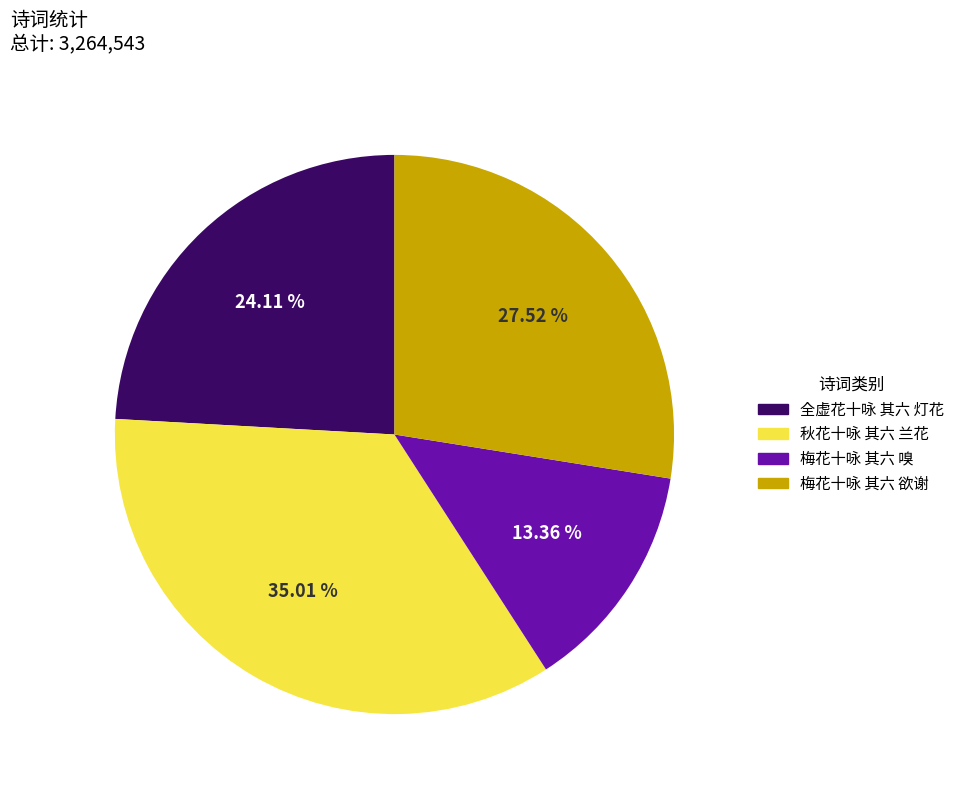

Which slice is the largest?

秋花十咏 其六 兰花